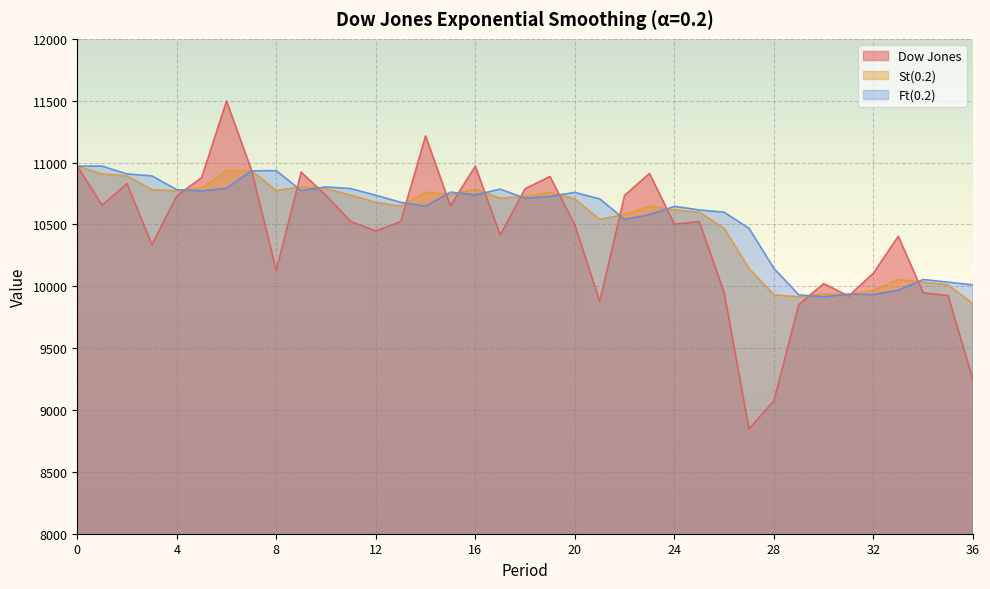

What is the value of the Dow Jones point at the 36th from the left?

9925.2